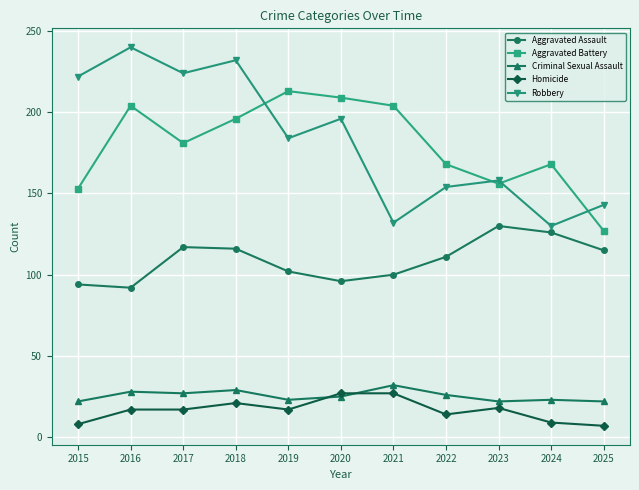

True or false: Criminal Sexual Assault and Aggravated Assault intersect in this chart.

False